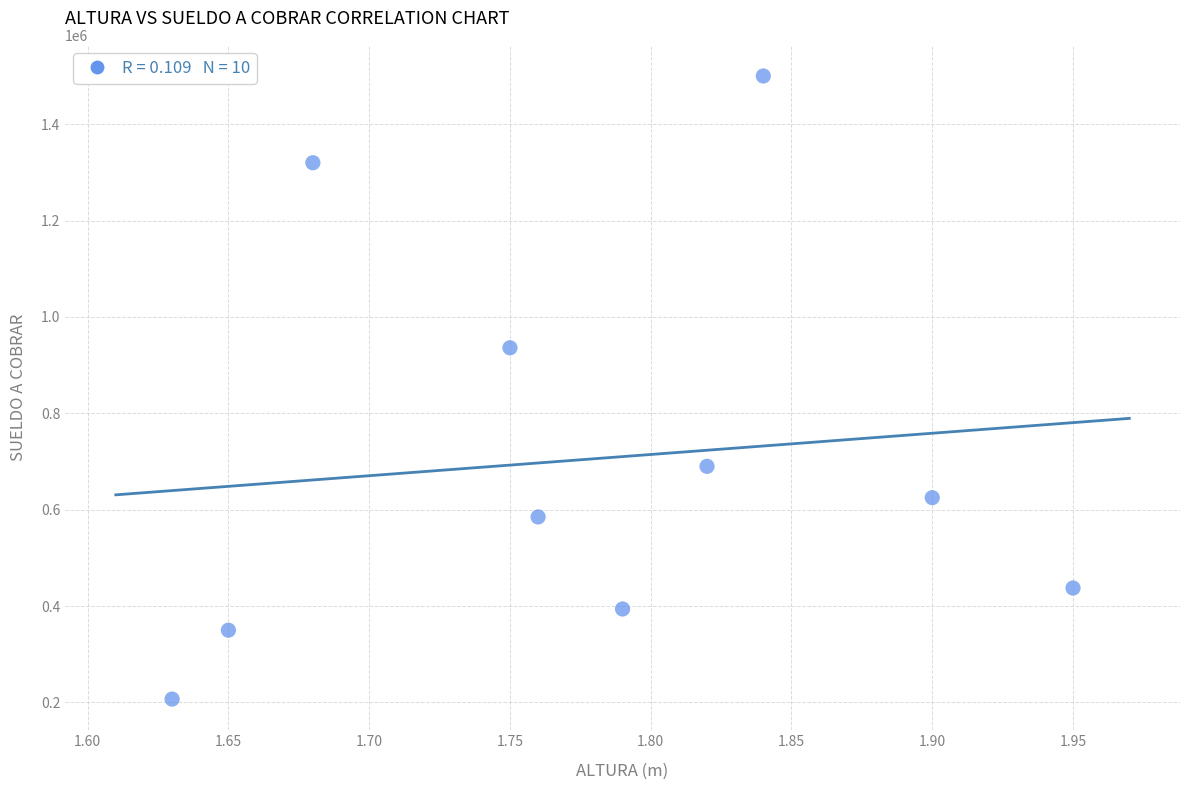

What is the range of Y values (max minus min)?

1293000